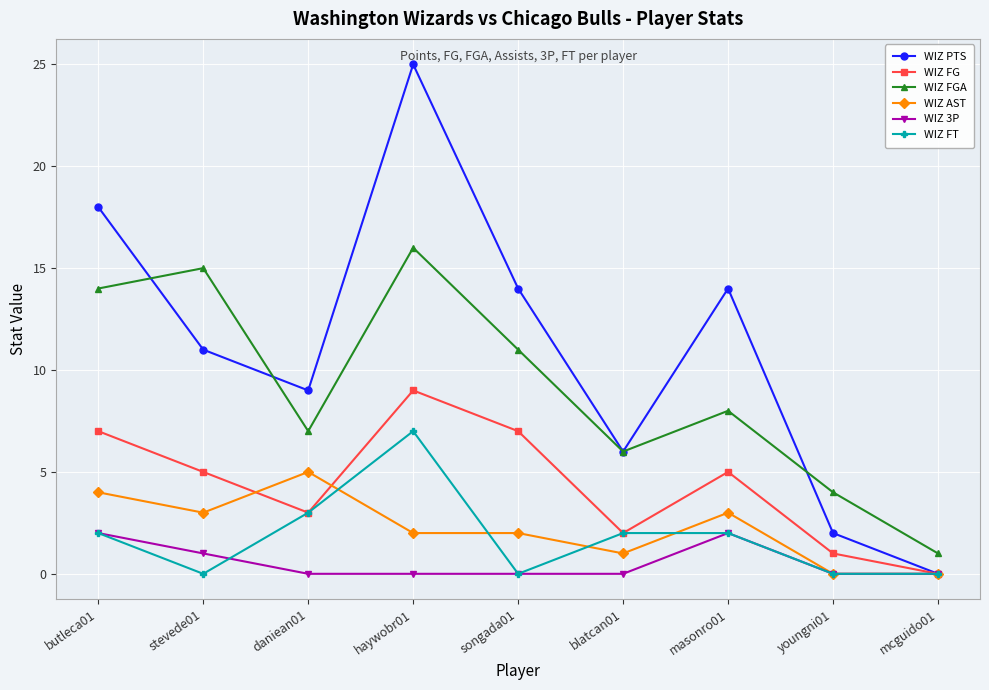

Count the WIZ 3P values in the range 0 to 1.

7